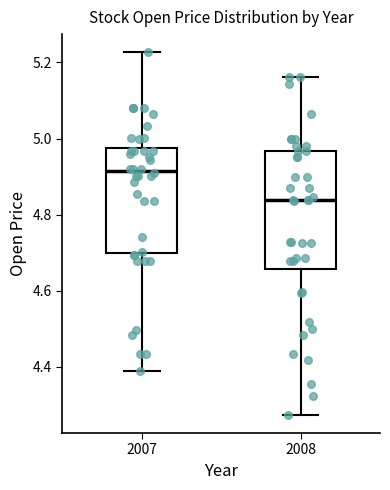

Where does the median line of the box at x = 2008 sit on the y-axis? The values are not printed on the chart, so give them approximately, as read against the axis.

4.84